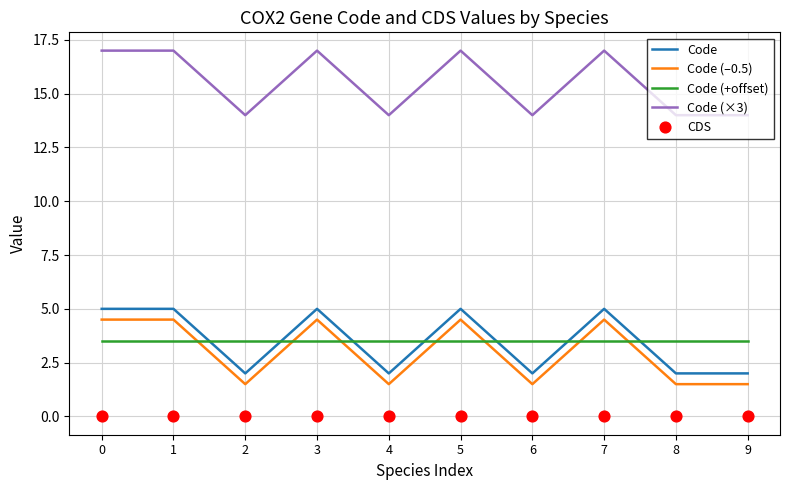

Which series has the largest total across all categories?

Code (×3)